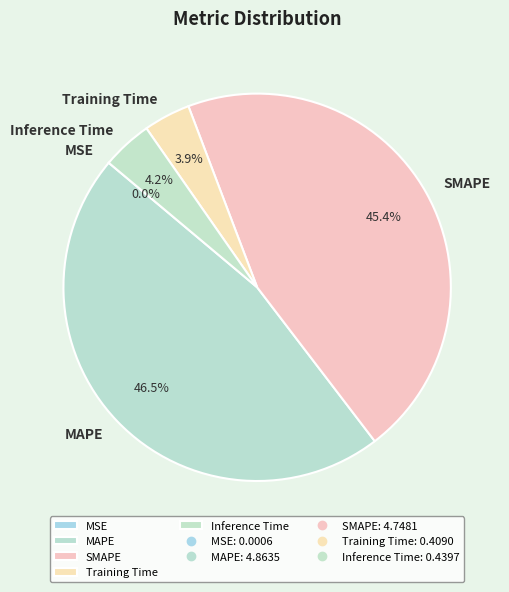

Which category has the biggest portion of the pie?

MAPE